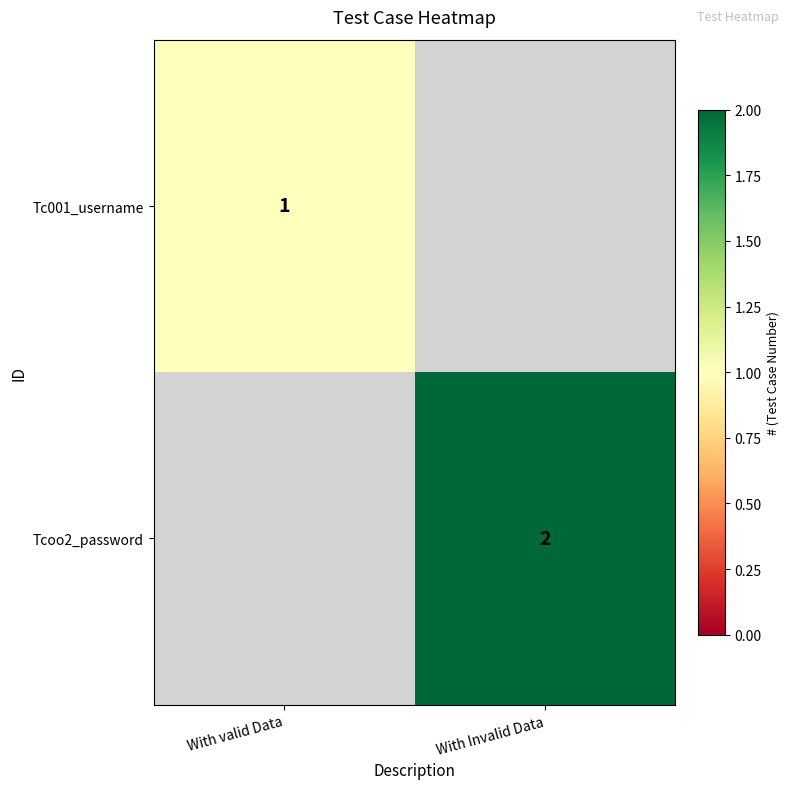

The value of Tcoo2_password at With Invalid Data is 2. True or false?

True